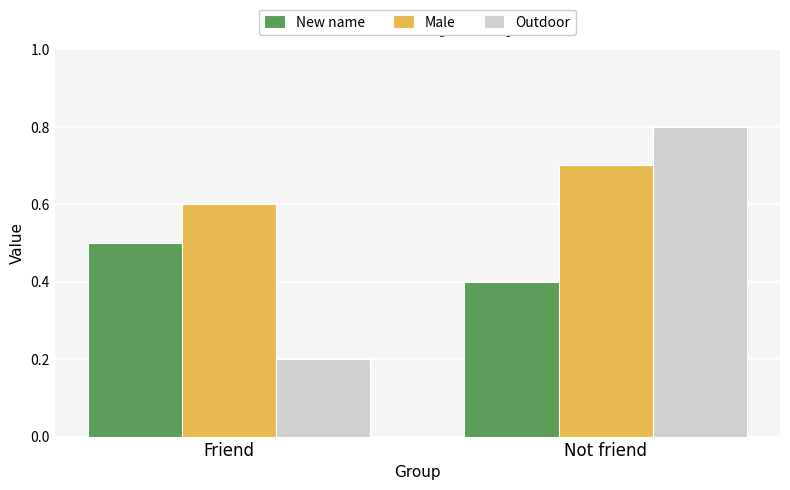

The New name series shows 0.4 at Not friend. True or false?

True